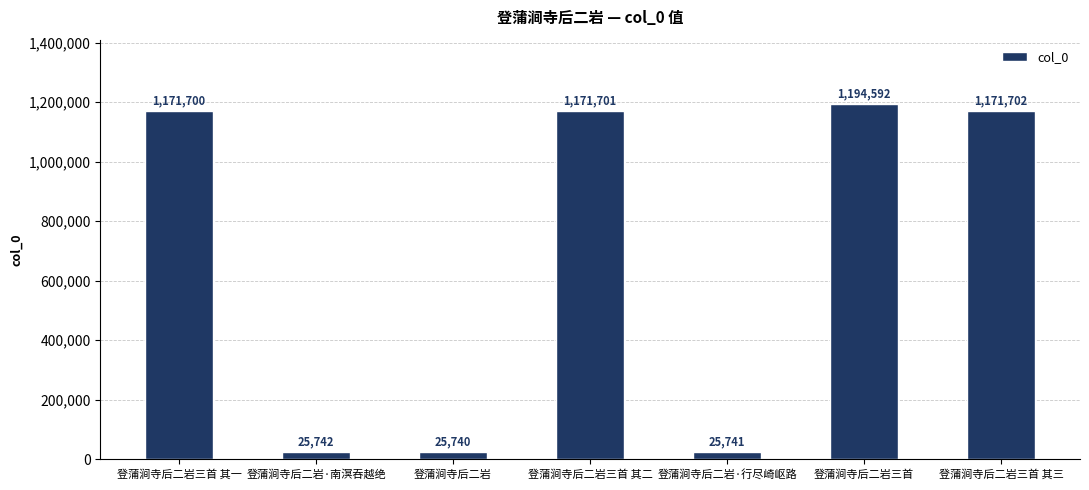

Read the value at 登蒲涧寺后二岩·行尽崎岖路.

25741